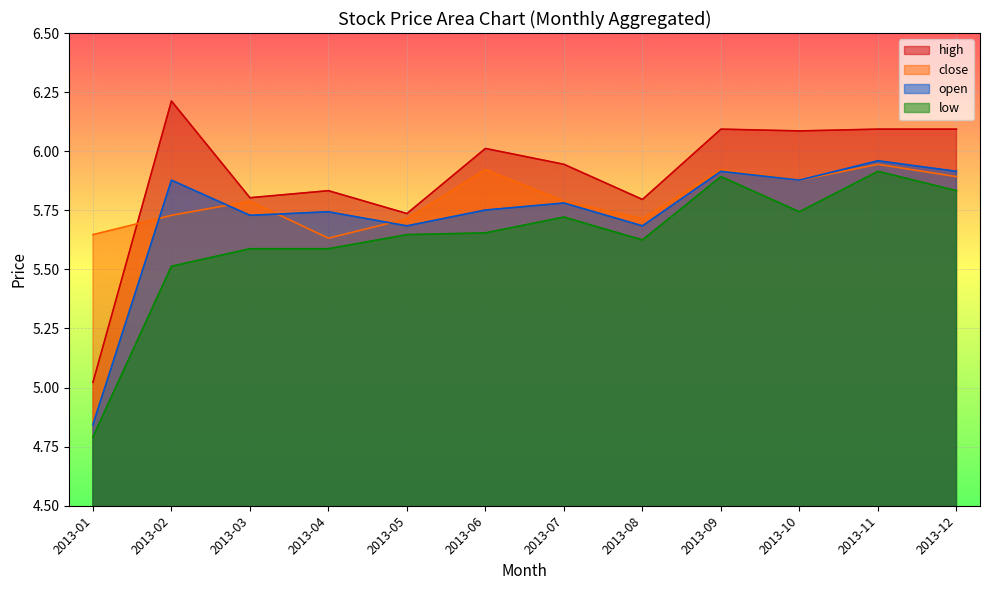

Which series has the largest total across all categories?

high